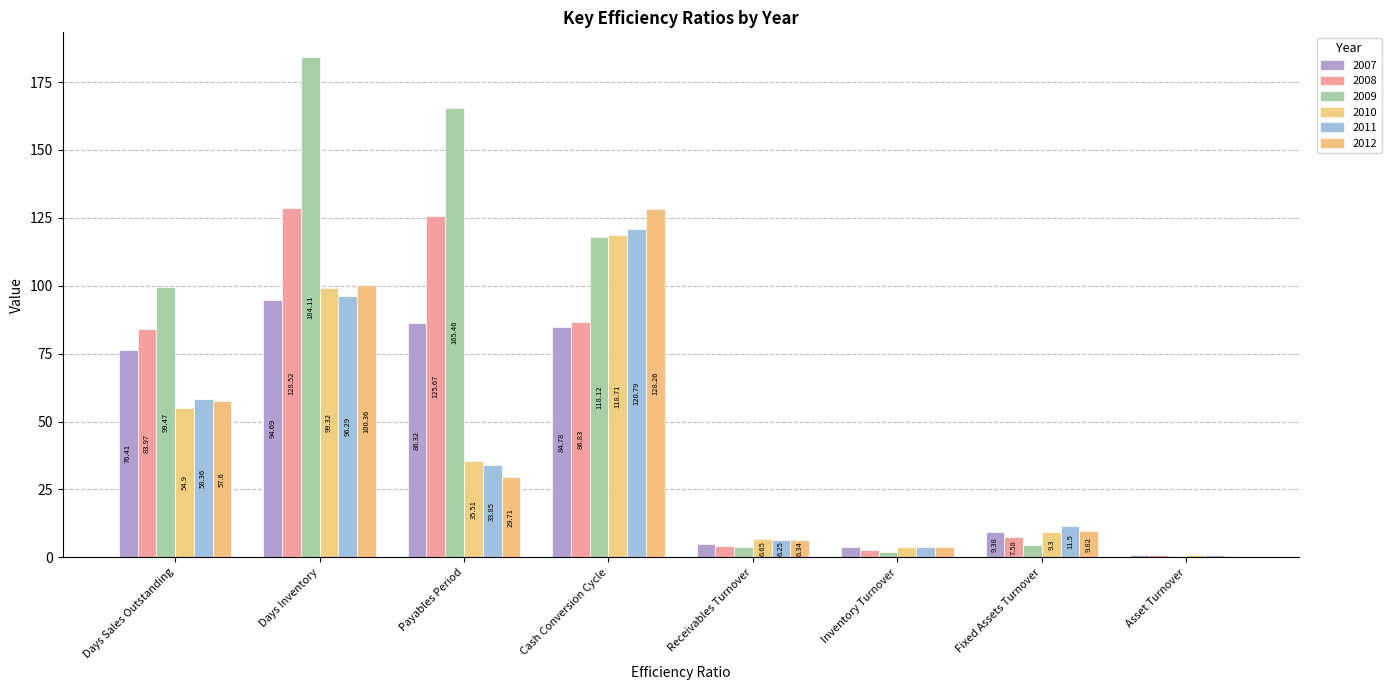

Is it true that 2008 equals 4.3 at Receivables Turnover?

True